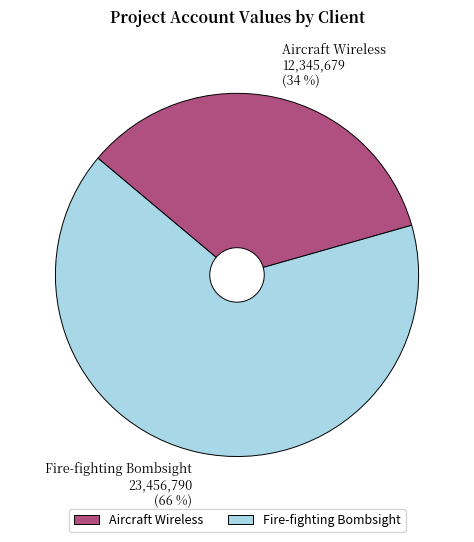

Which category has the biggest portion of the pie?

Fire-fighting Bombsight